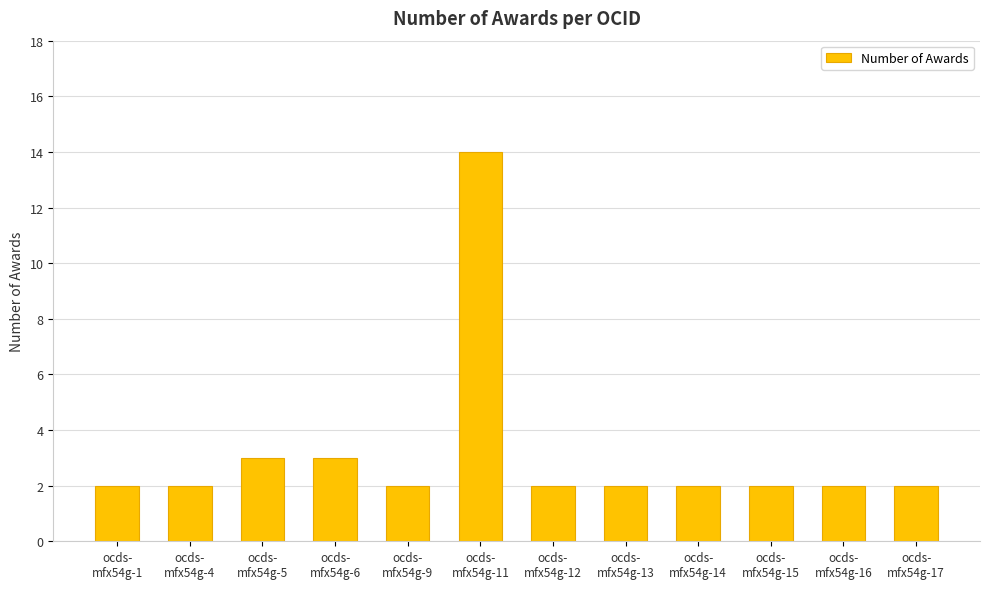

What is the label of the 12th bar from the right?

ocds-
mfx54g-1